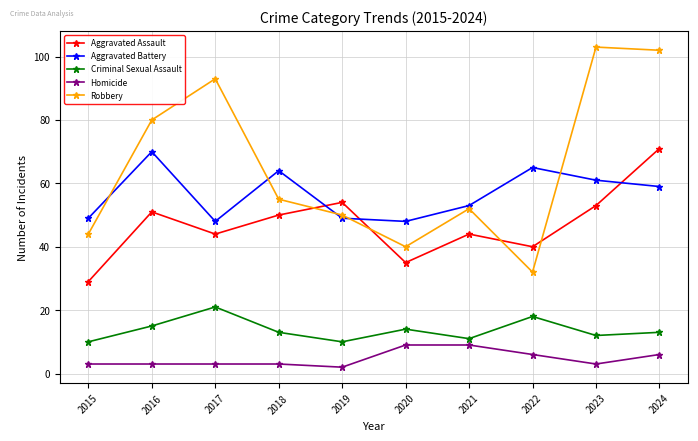

The Aggravated Assault series shows 40 at 2022. True or false?

True